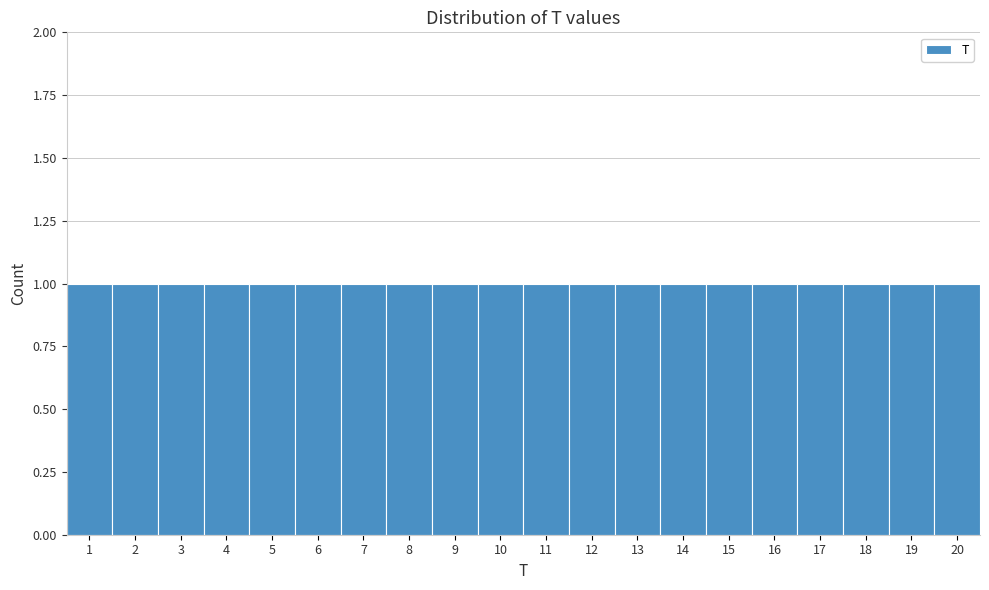

Reading left to right, transcribe this chart: for each bar, give the range it covers on the x-axis and its height. The values are not printed on the chart, so give them approximately, as read against the axis.

0.5 to 1.5: 1
1.5 to 2.5: 1
2.5 to 3.5: 1
3.5 to 4.5: 1
4.5 to 5.5: 1
5.5 to 6.5: 1
6.5 to 7.5: 1
7.5 to 8.5: 1
8.5 to 9.5: 1
9.5 to 10.5: 1
10.5 to 11.5: 1
11.5 to 12.5: 1
12.5 to 13.5: 1
13.5 to 14.5: 1
14.5 to 15.5: 1
15.5 to 16.5: 1
16.5 to 17.5: 1
17.5 to 18.5: 1
18.5 to 19.5: 1
19.5 to 20.5: 1